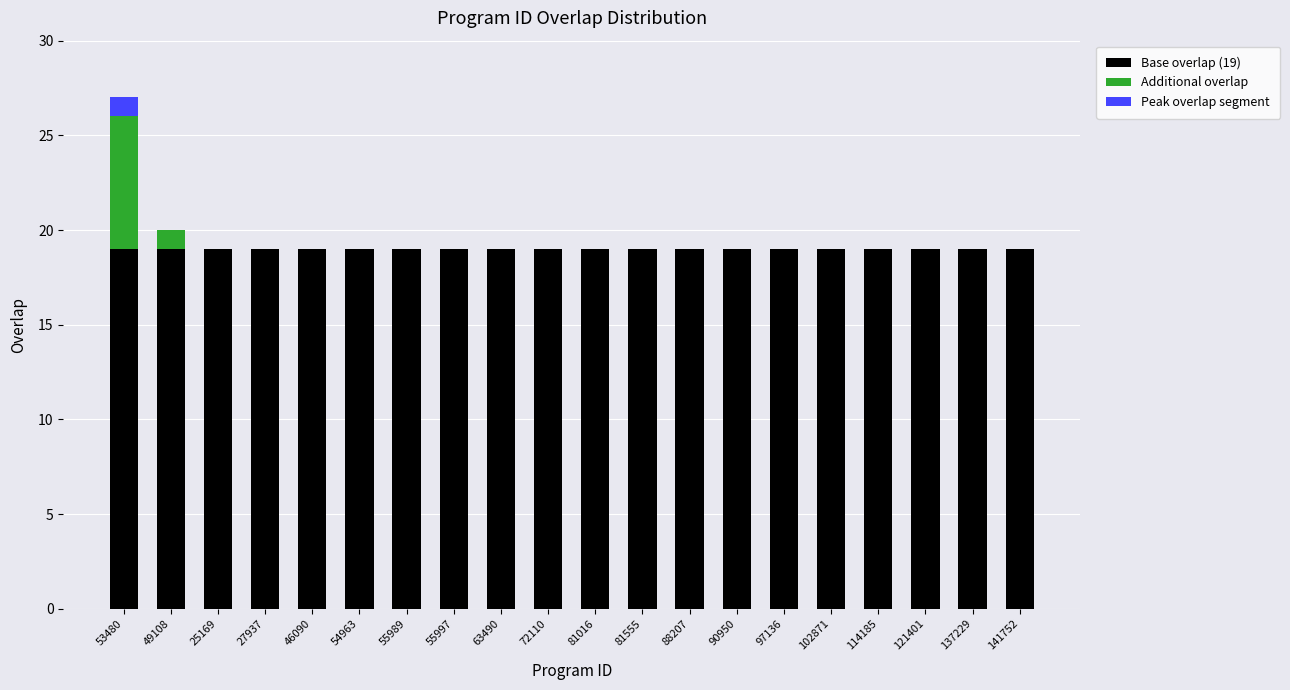

At which category is the sum across all series the highest?

53480